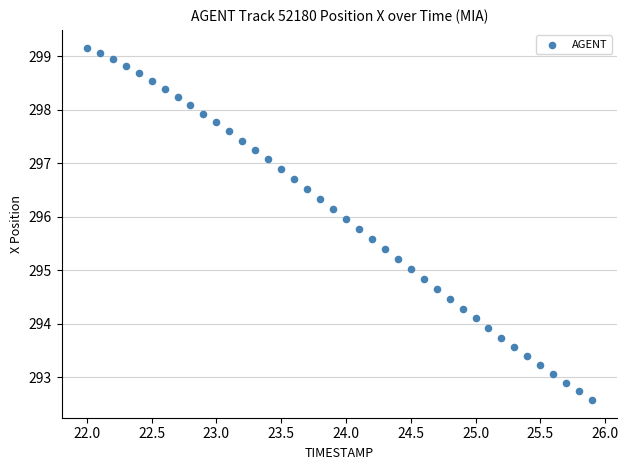

What is the range of X values (max minus min)?

3.9